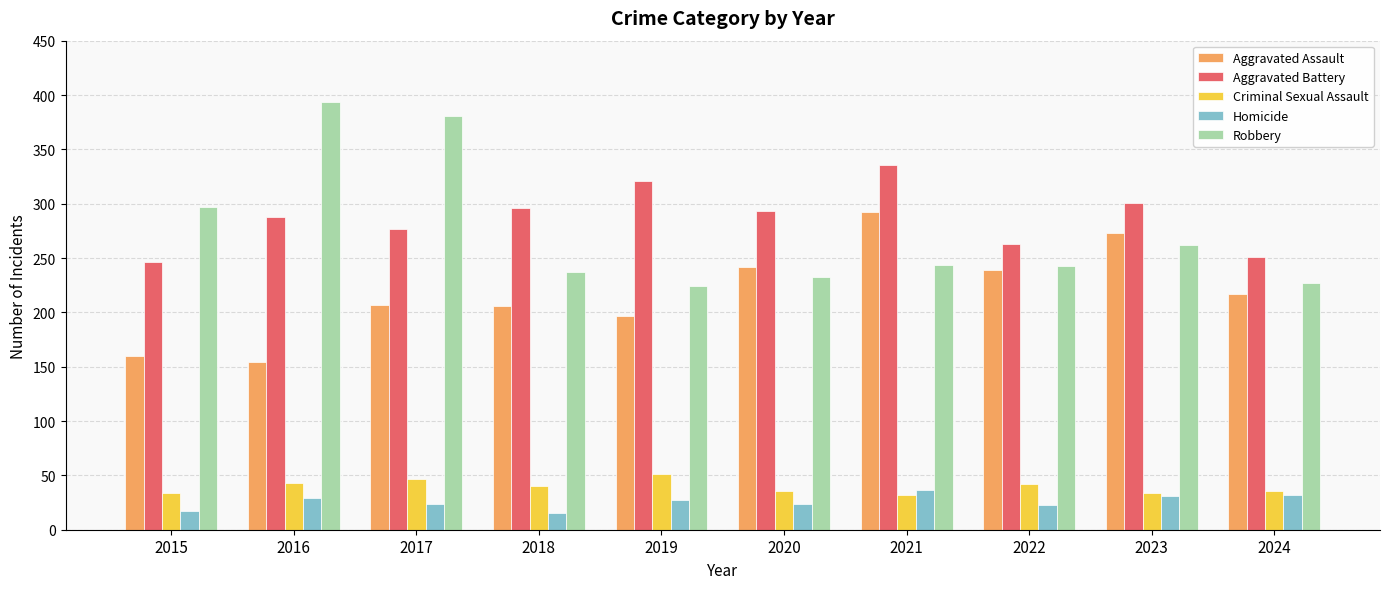

Which series has the largest total across all categories?

Aggravated Battery